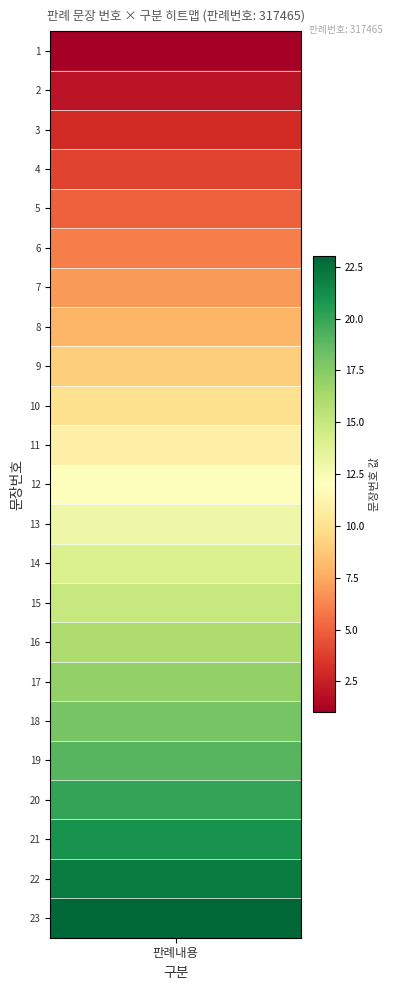

Rank the categories by value from lowest to highest.

1, 2, 3, 4, 5, 6, 7, 8, 9, 10, 11, 12, 13, 14, 15, 16, 17, 18, 19, 20, 21, 22, 23